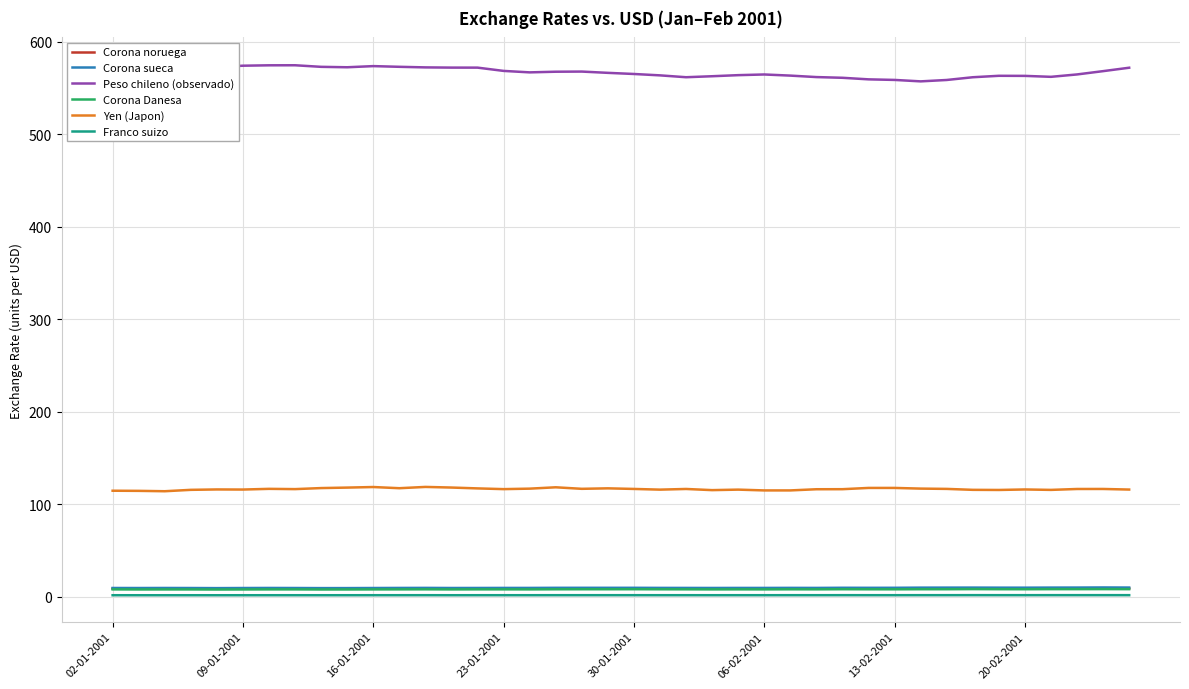

What is the difference between the second highest and minimum values in the Franco suizo series?

0.1